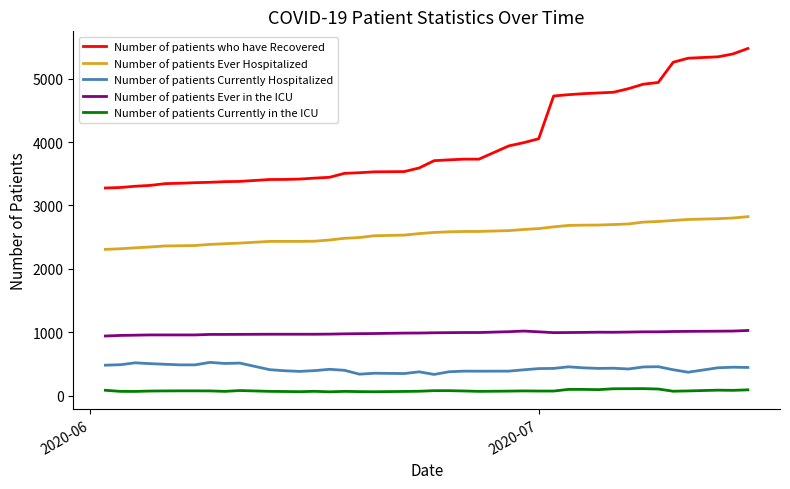

True or false: Number of patients Currently Hospitalized and Number of patients who have Recovered cross at least once.

False